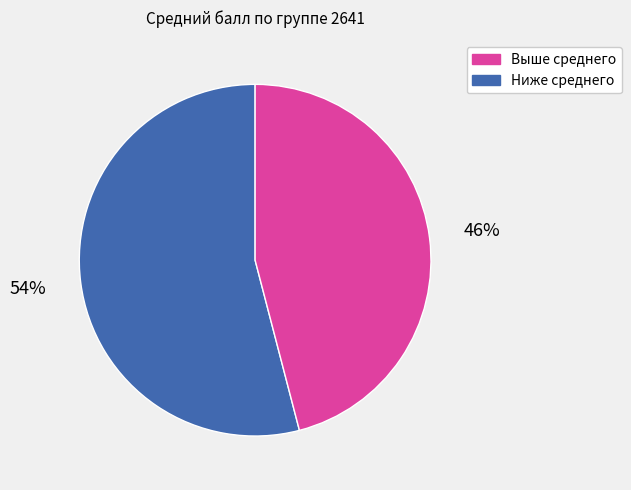

Is there a majority slice in this chart?

Yes